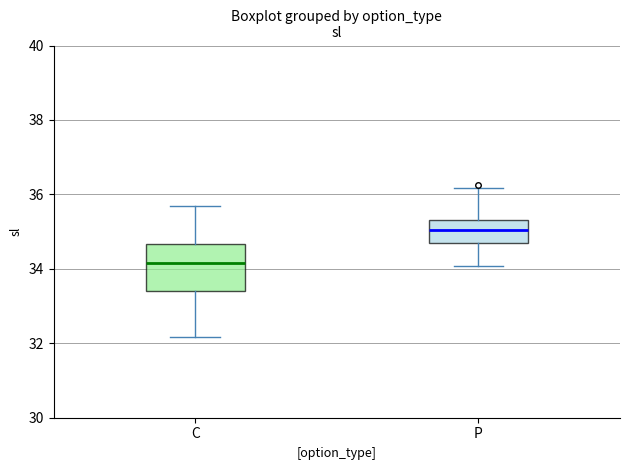

Reading left to right, transcribe this box plot: for each box, give where its median line is, the range the box spans, and where its two whiskers end, as read against the y-axis. The values are not printed on the chart, so give them approximately, as read against the axis.

C: median 34.2, box 33.4 to 34.6, whiskers 32.2 to 35.6
P: median 35.0, box 34.8 to 35.4, whiskers 34.0 to 36.2